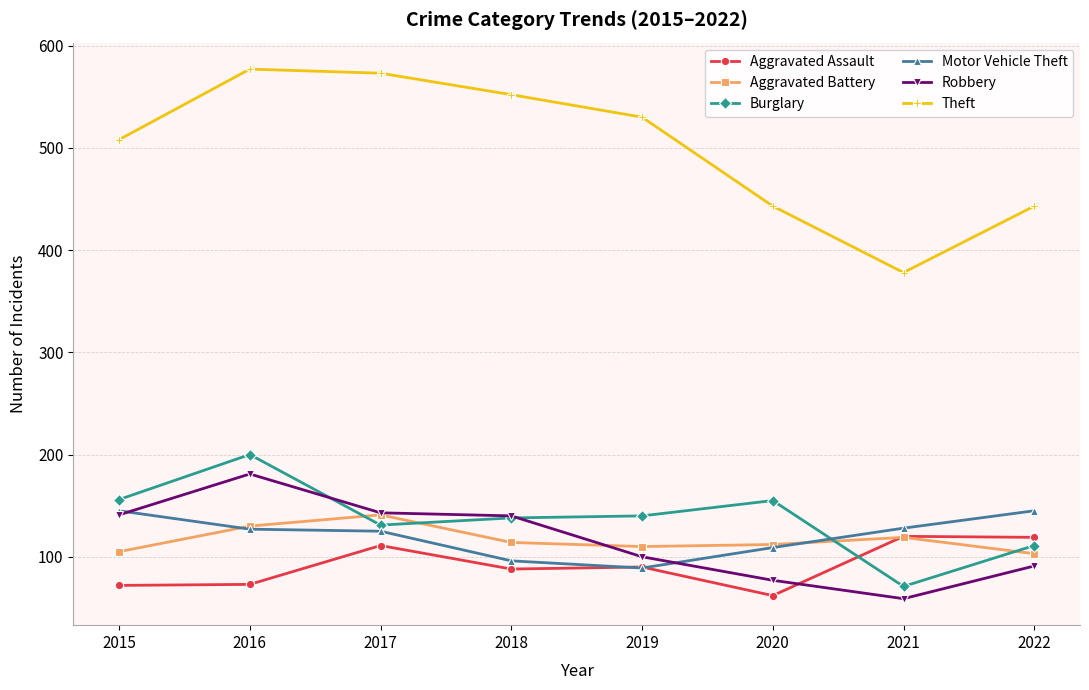

Which series ends up on top after the final intersection of Motor Vehicle Theft and Aggravated Assault?

Motor Vehicle Theft